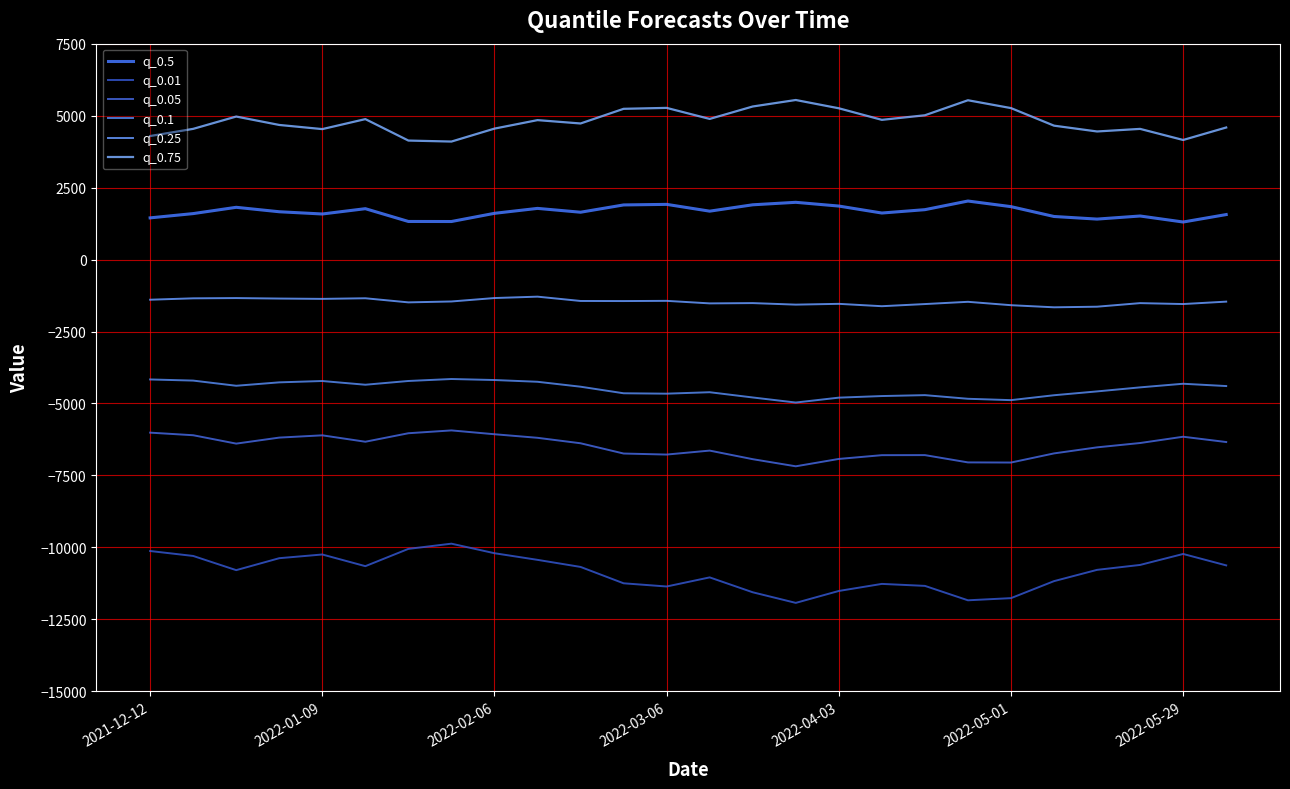

Count the number of categories in the chart.

26